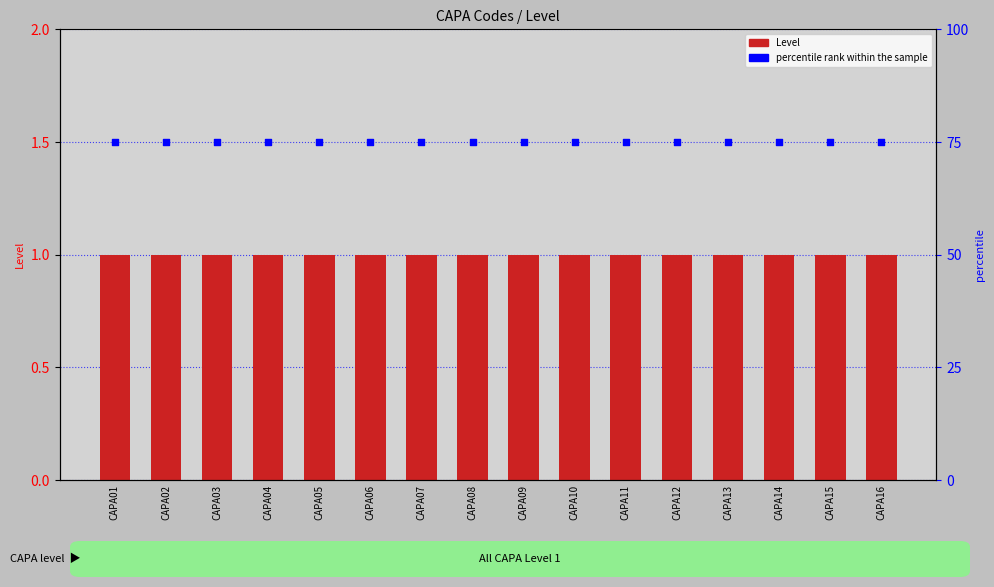

Which series has the largest total across all categories?

percentile rank within the sample